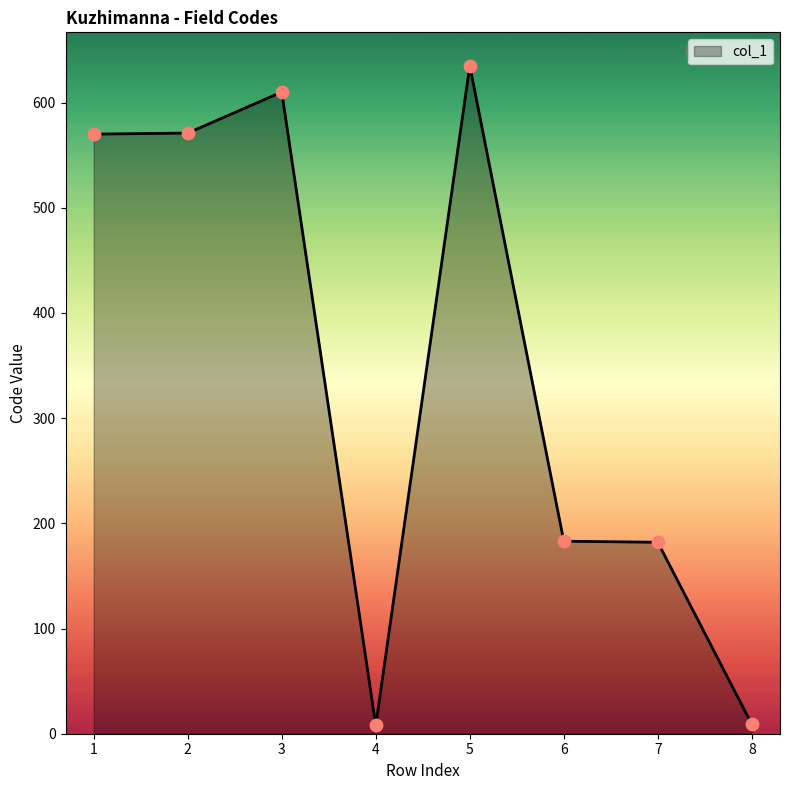

What is the change in value from 1 to 2?

+1